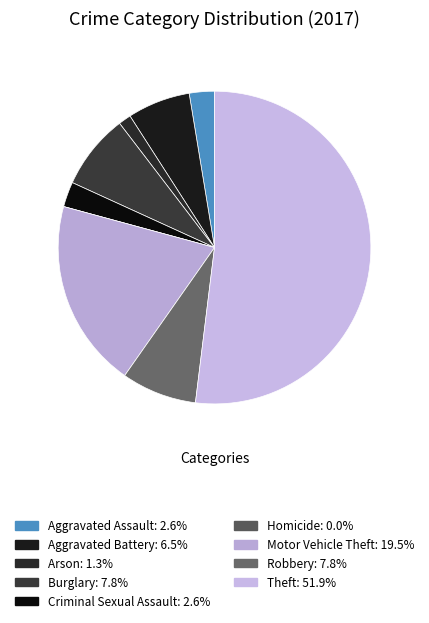

Which category has the biggest portion of the pie?

Theft